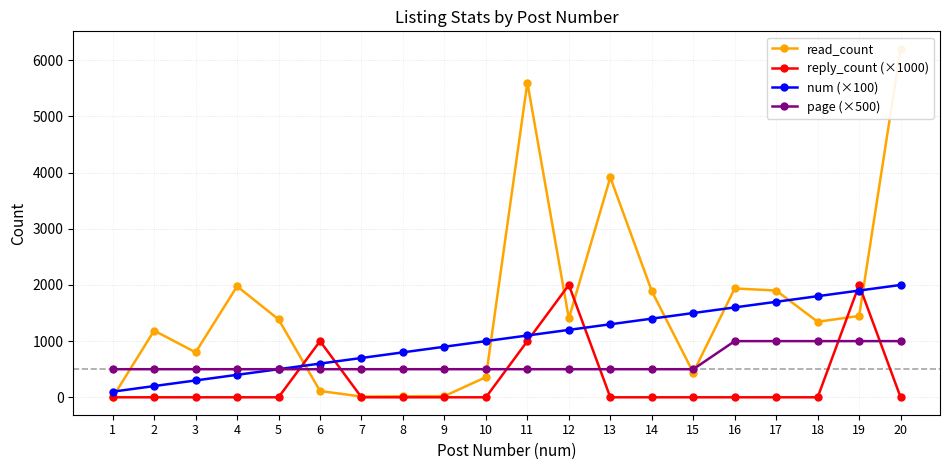

What is the highest value of the read_count series?

6204